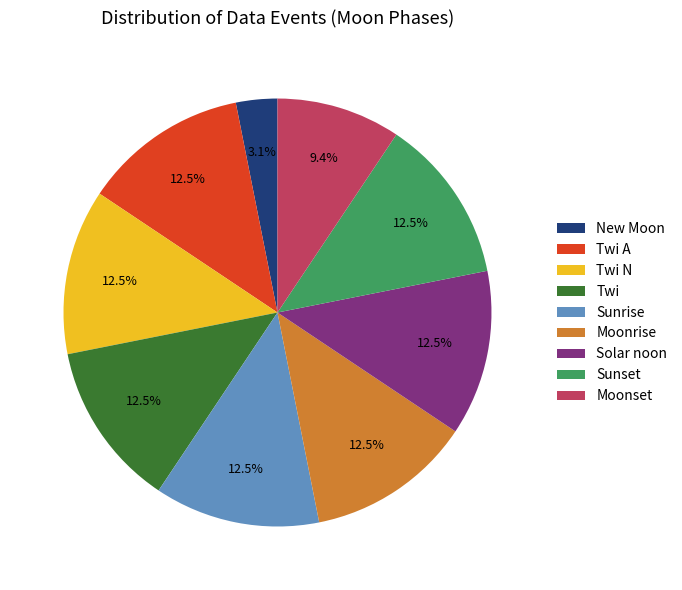

What is the smallest slice in the pie chart?

New Moon